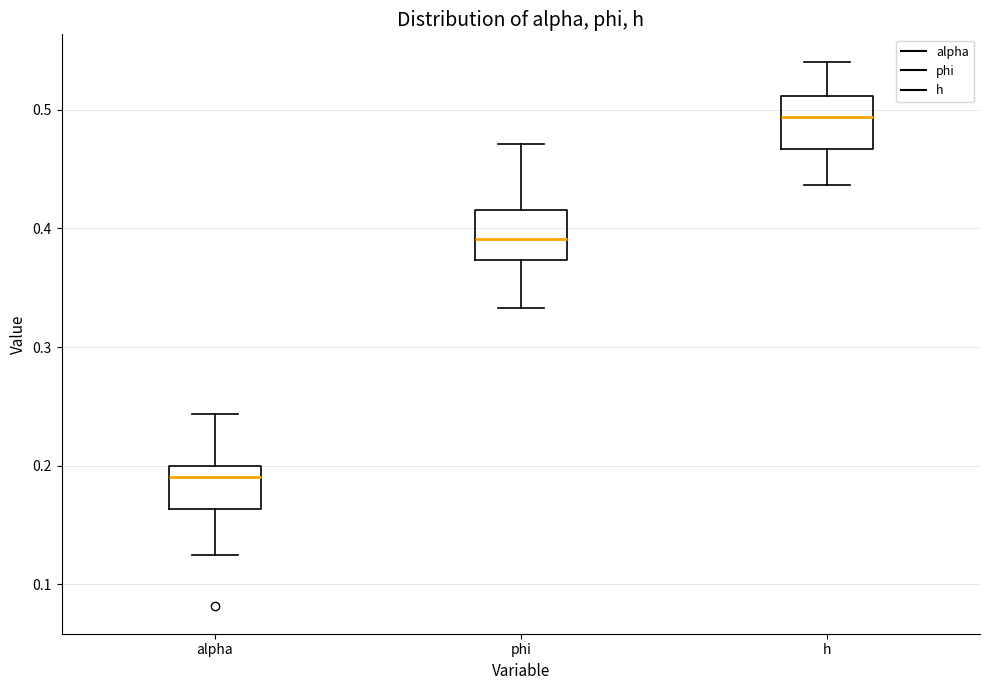

Where is the lower edge of the box for h on the y-axis? The values are not printed on the chart, so give them approximately, as read against the axis.

0.47